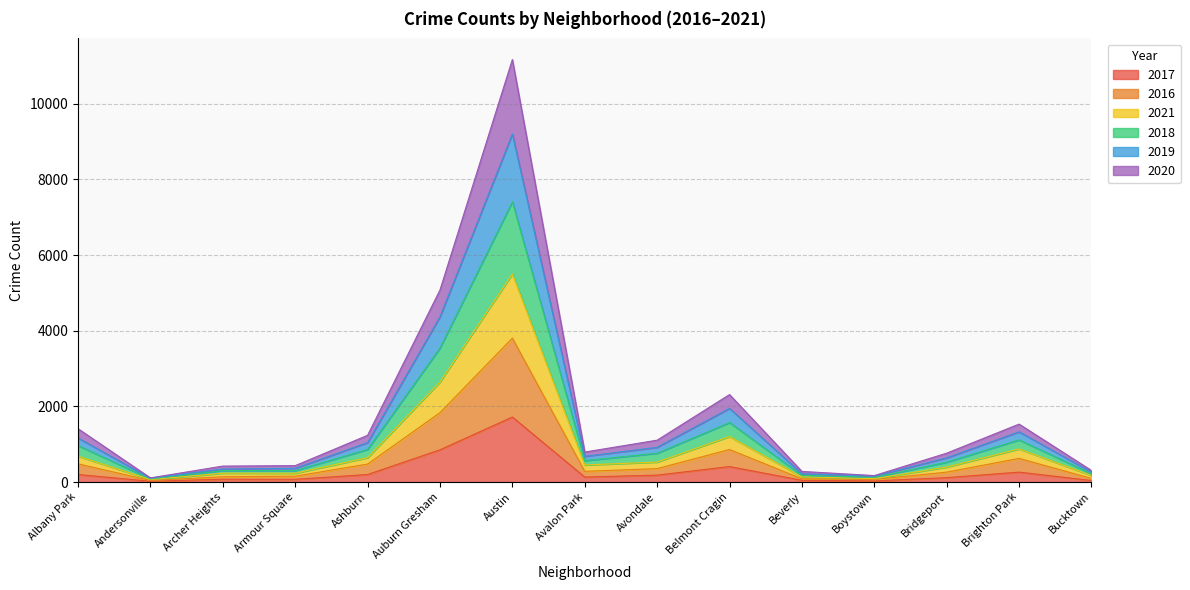

At how many categories does at least one series exceed 8274?

1